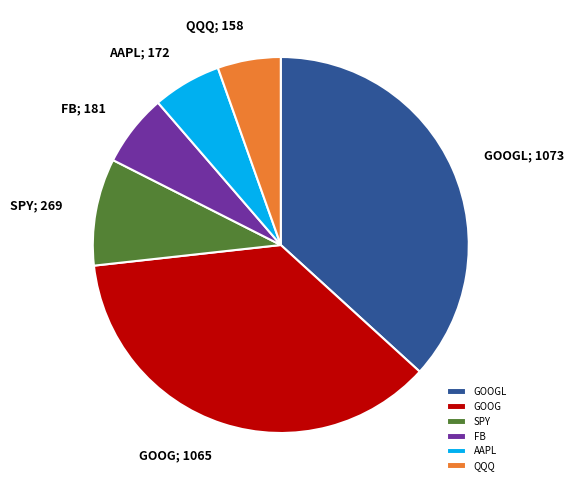

Is FB the majority of the pie?

No